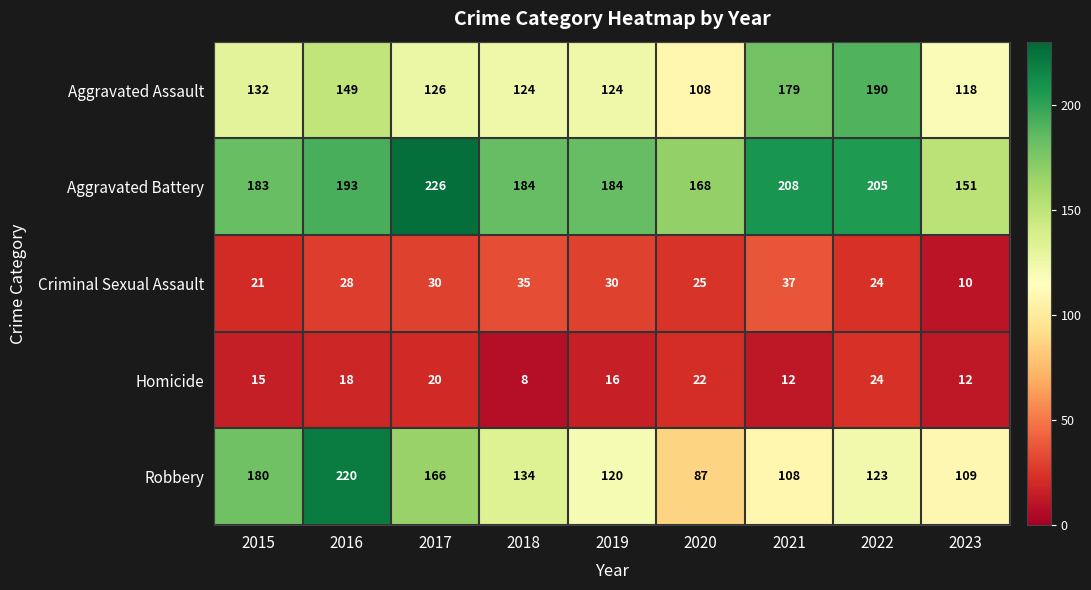

At how many categories does at least one series exceed 126?

9